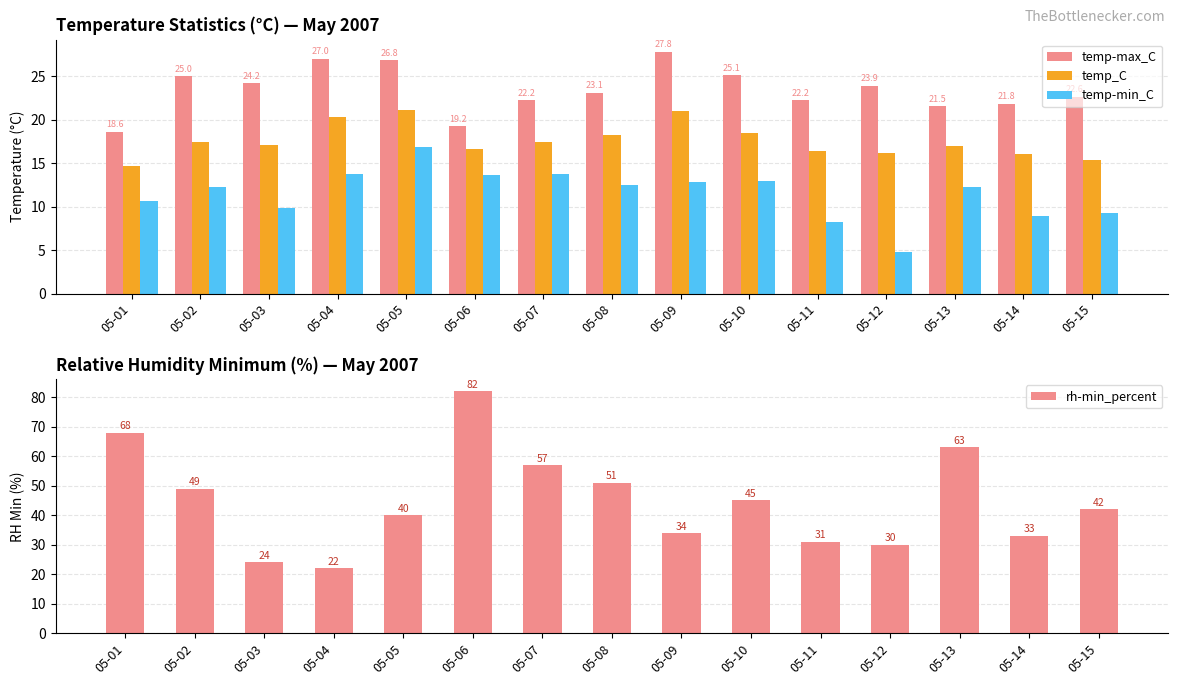

What is the average value of the temp-min_C series?

11.5